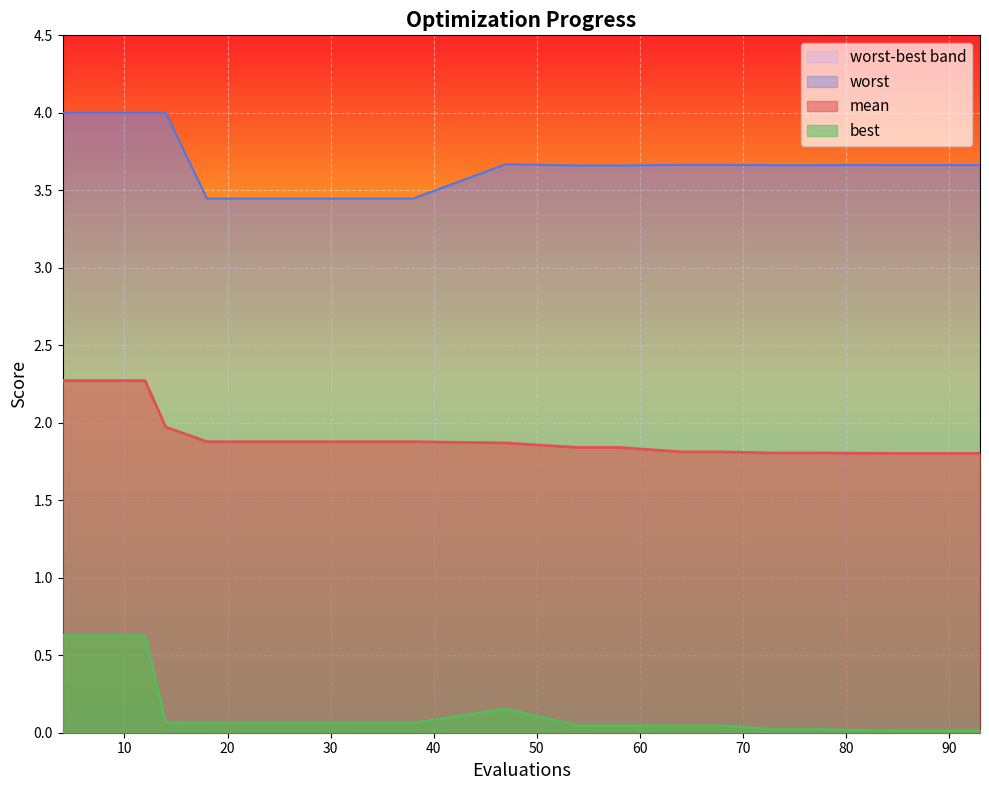

True or false: mean and best intersect in this chart.

False